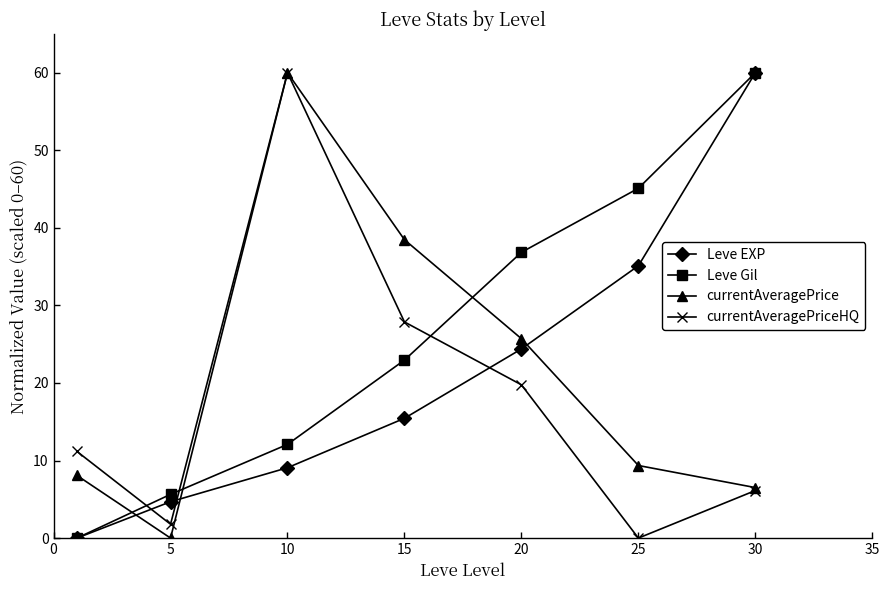

Which series has the largest total across all categories?

Leve Gil